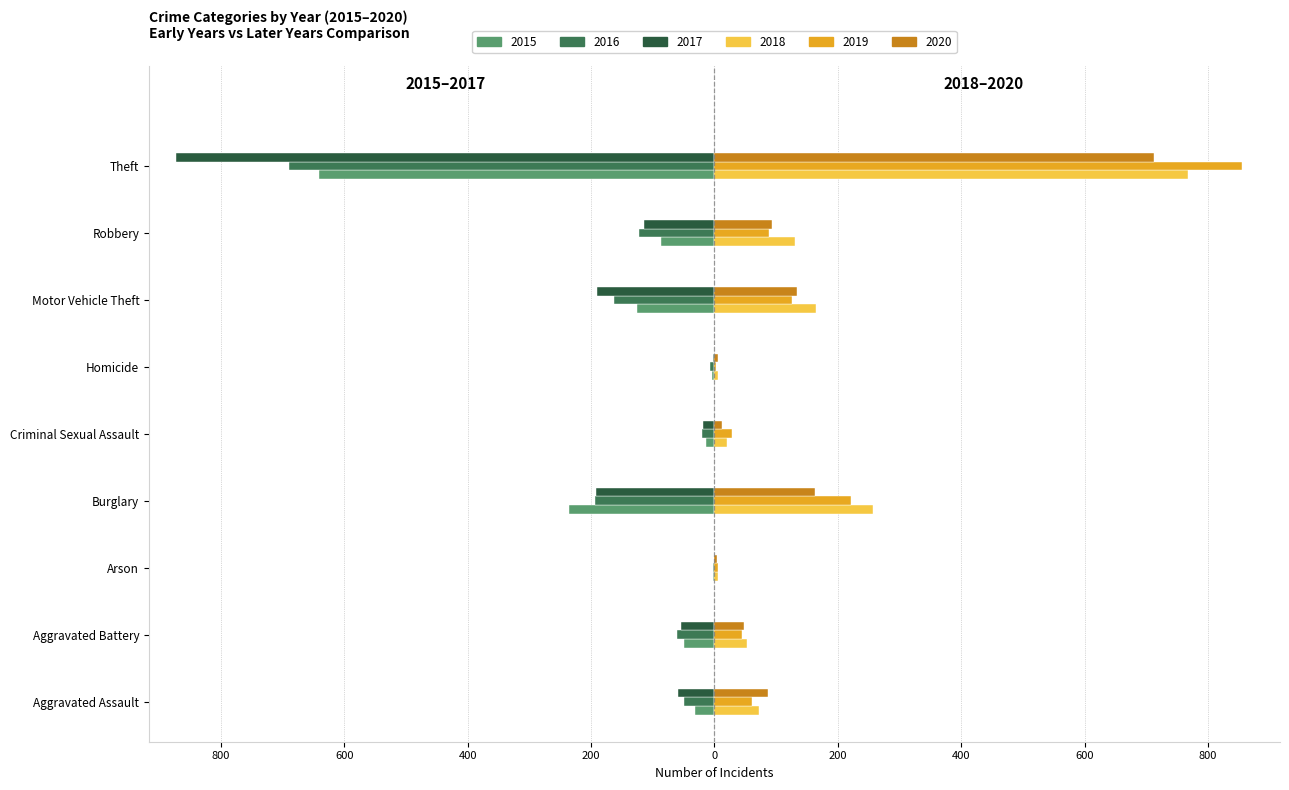

Reading right to left, what are all the values shown in this chart?

2015: Theft=-641	Robbery=-87	Motor Vehicle Theft=-125	Homicide=-4	Criminal Sexual Assault=-13	Burglary=-236	Arson=-3	Aggravated Battery=-50	Aggravated Assault=-31
2016: Theft=-689	Robbery=-123	Motor Vehicle Theft=-163	Homicide=-8	Criminal Sexual Assault=-20	Burglary=-194	Arson=-3	Aggravated Battery=-60	Aggravated Assault=-50
2017: Theft=-873	Robbery=-115	Motor Vehicle Theft=-191	Homicide=-2	Criminal Sexual Assault=-19	Burglary=-192	Arson=-1	Aggravated Battery=-54	Aggravated Assault=-59
2018: Theft=767	Robbery=130	Motor Vehicle Theft=164	Homicide=5	Criminal Sexual Assault=20	Burglary=257	Arson=6	Aggravated Battery=52	Aggravated Assault=72
2019: Theft=855	Robbery=89	Motor Vehicle Theft=125	Homicide=3	Criminal Sexual Assault=29	Burglary=221	Arson=5	Aggravated Battery=45	Aggravated Assault=61
2020: Theft=713	Robbery=94	Motor Vehicle Theft=134	Homicide=6	Criminal Sexual Assault=12	Burglary=163	Arson=4	Aggravated Battery=48	Aggravated Assault=87